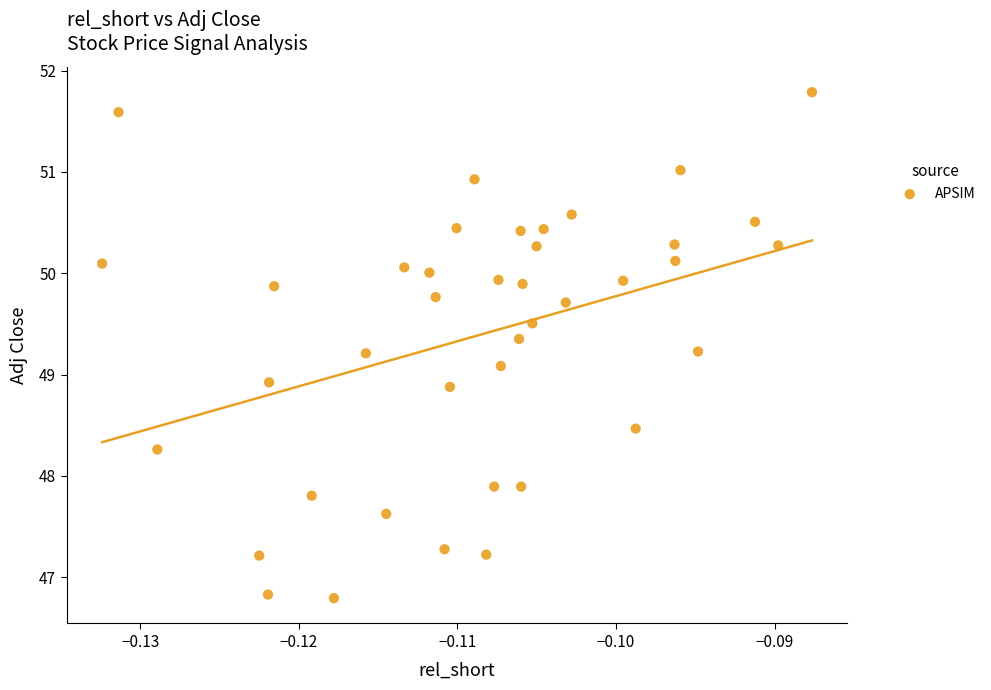

What is the range of Y values (max minus min)?

5.0